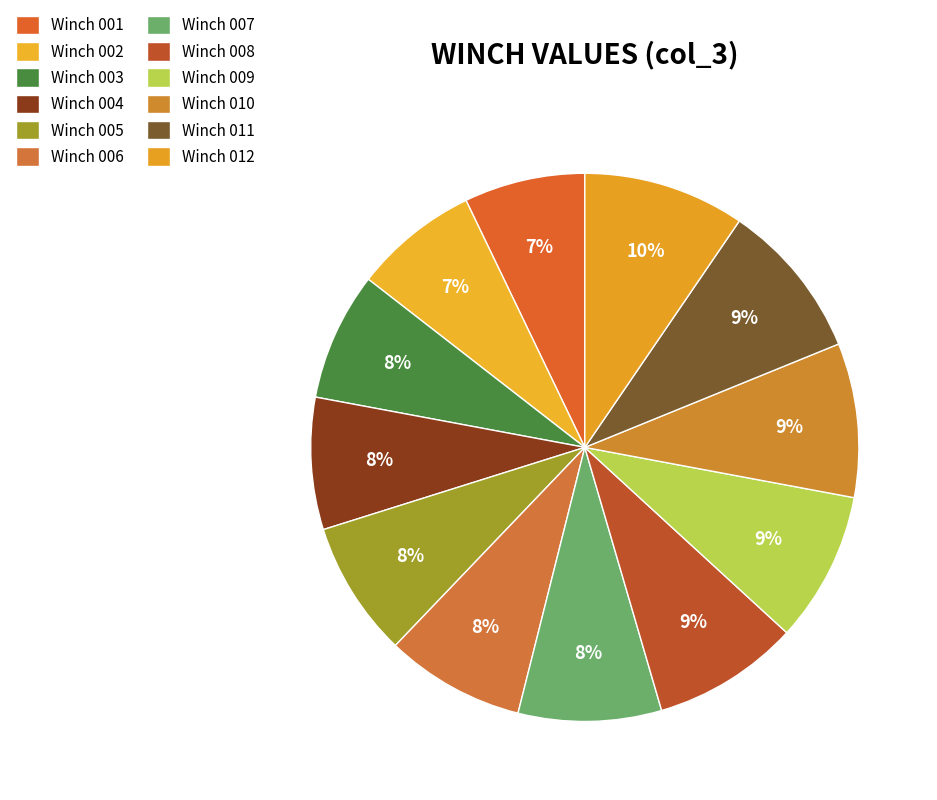

Count the number of slices in the pie.

12